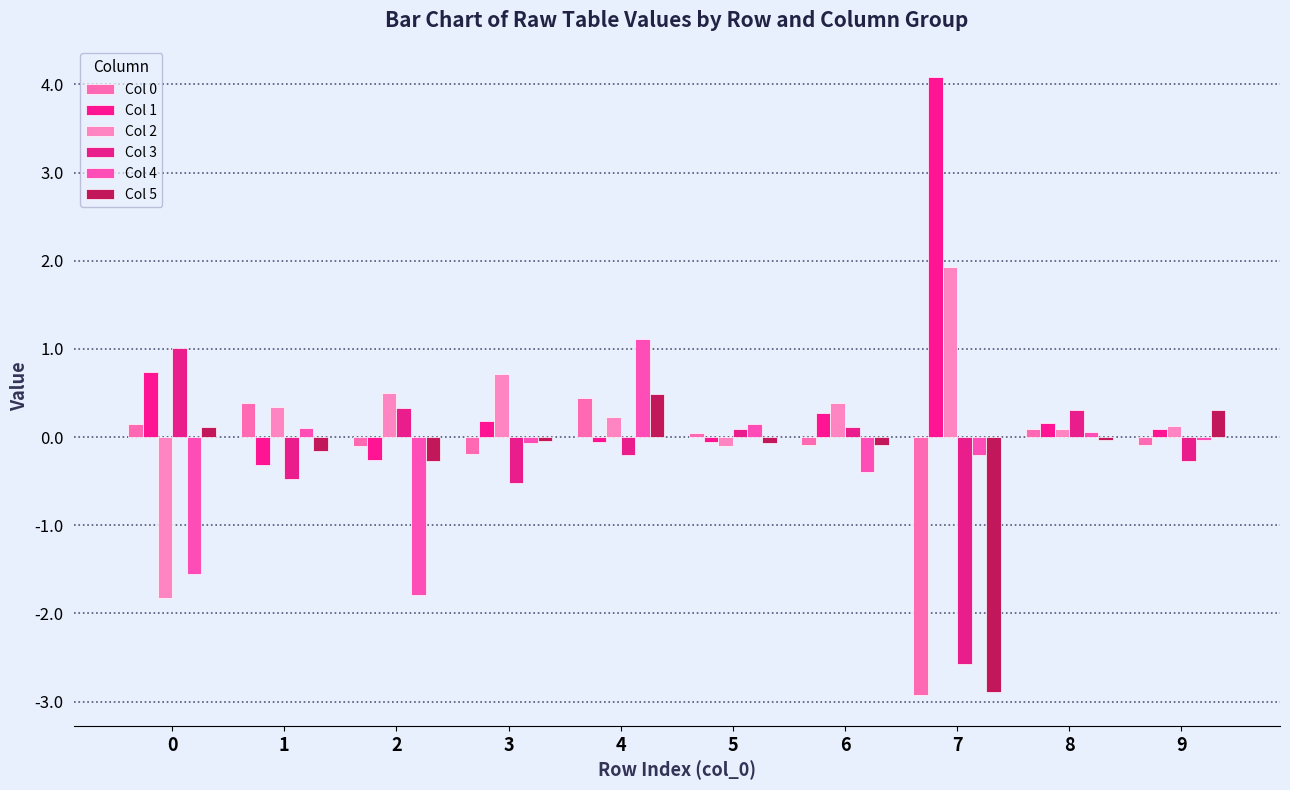

What is the difference between the Col 2 values at 2 and 5?

0.6